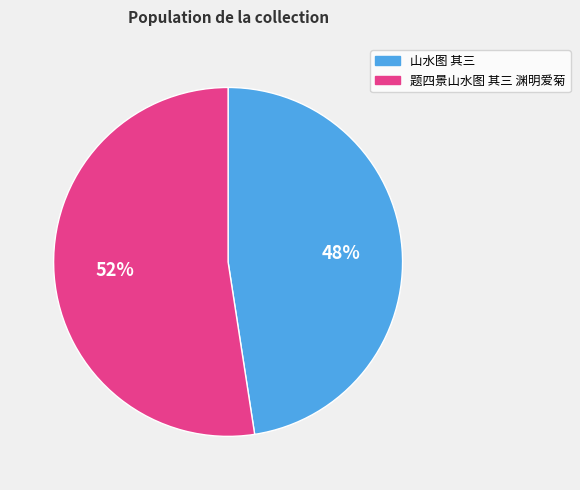

Do 题四景山水图 其三 渊明爱菊 and 山水图 其三 together represent more than half of the pie?

Yes